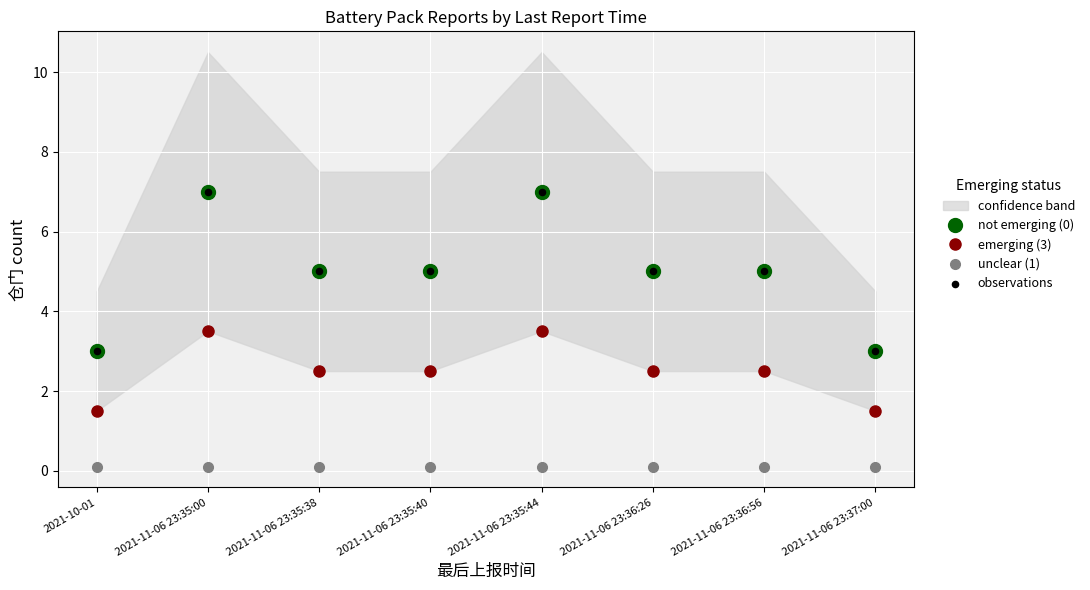

Which series reaches the maximum Y coordinate?

not emerging (0)